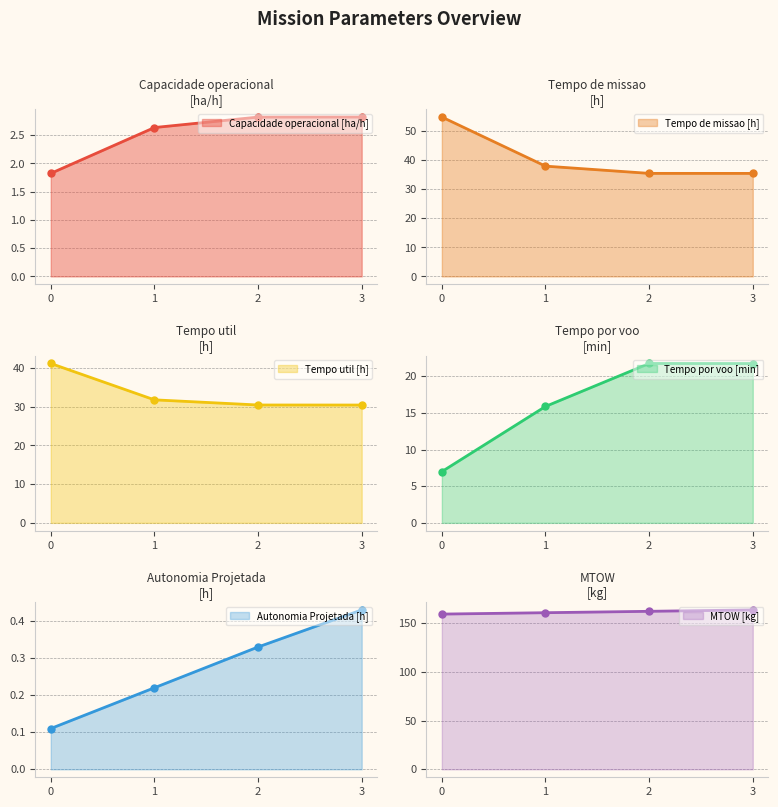

What is the spread (max minus min) of values at 2?

161.6